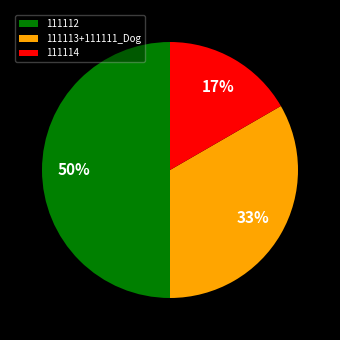

Does 111114 represent more than half of the total?

No